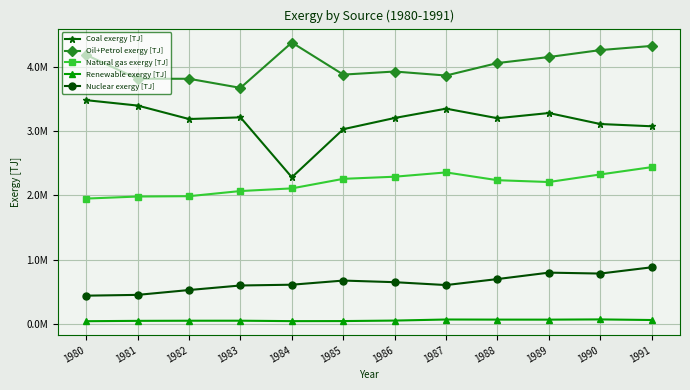

What are all the series names shown in the legend?

Coal exergy [TJ], Oil+Petrol exergy [TJ], Natural gas exergy [TJ], Renewable exergy [TJ], Nuclear exergy [TJ]